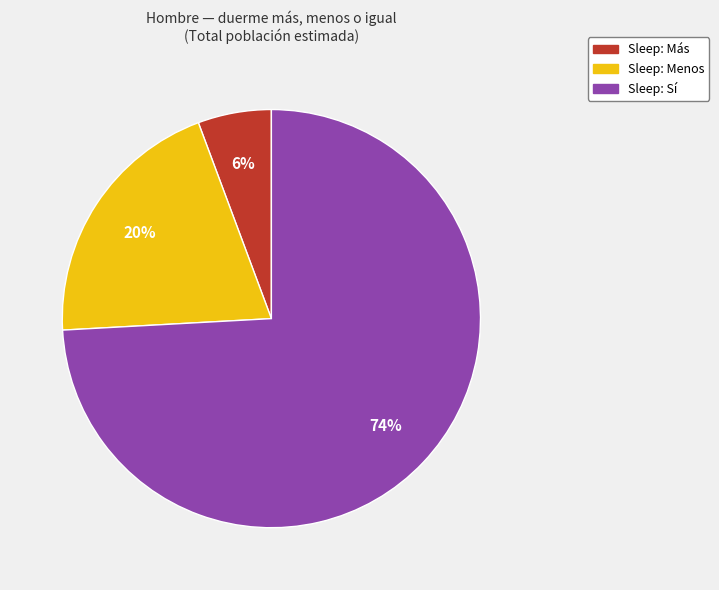

Do Sleep: Menos and Sleep: Más together represent more than half of the pie?

No